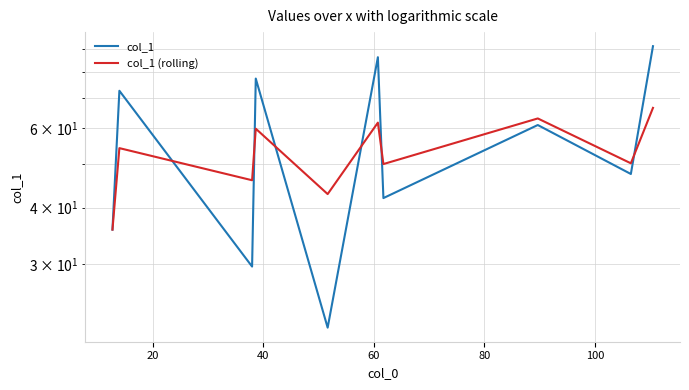

How many lines are shown in the chart?

2